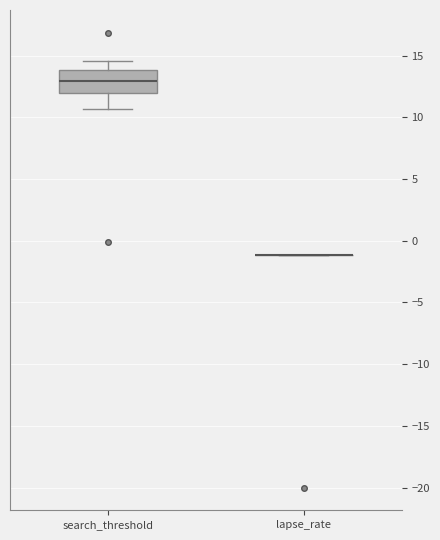

Which box is the tallest, from its lower edge to its upper edge?

search_threshold